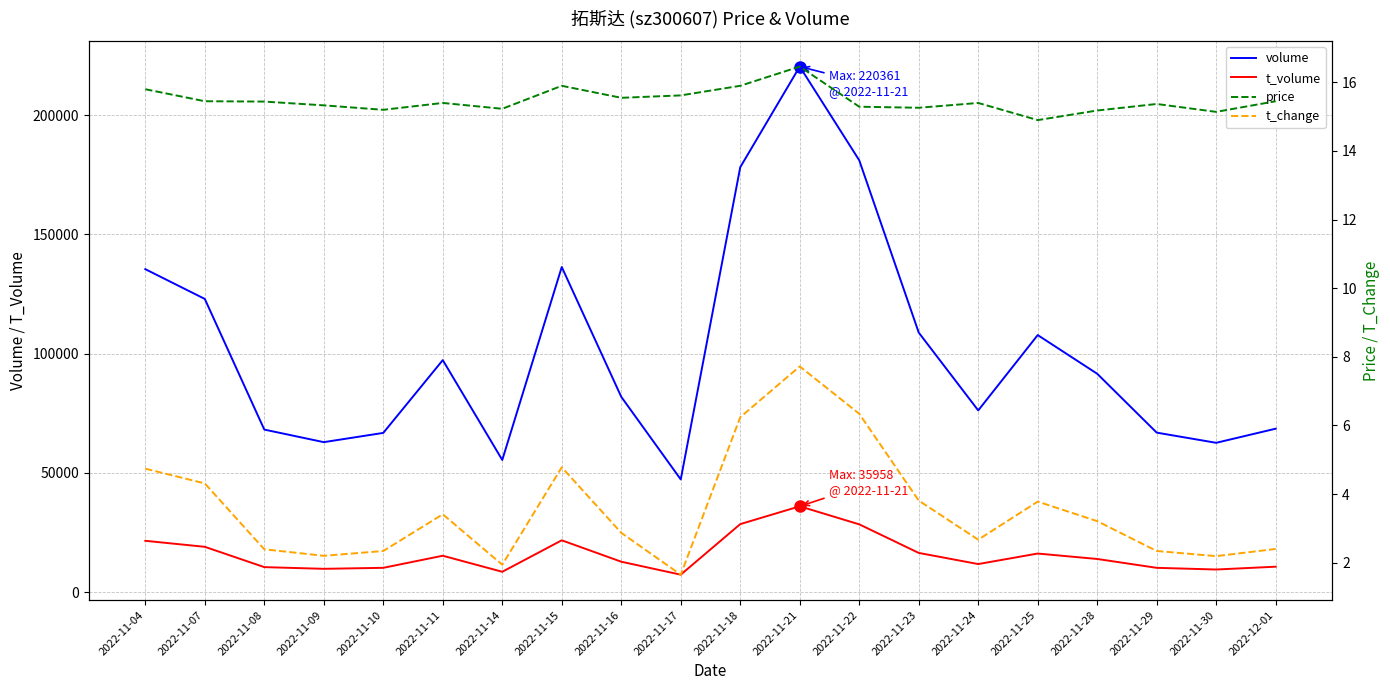

Where is t_change nearest to the value 4?

2022-11-23